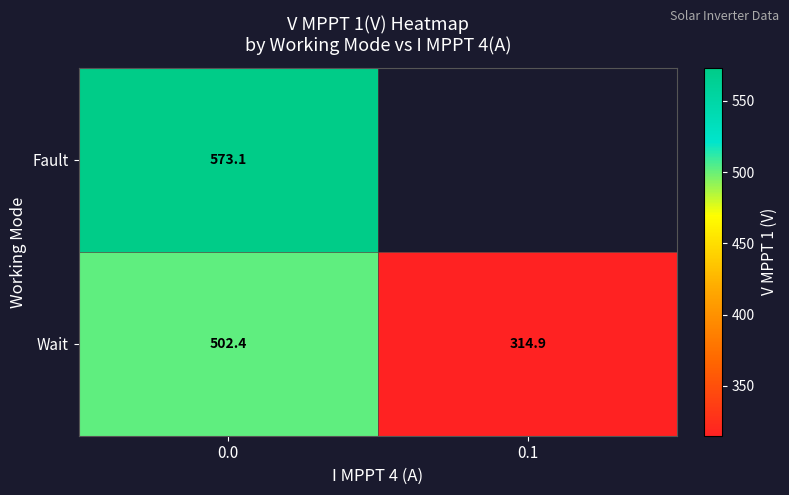

What is the total value across all series at 0.0?

1075.5